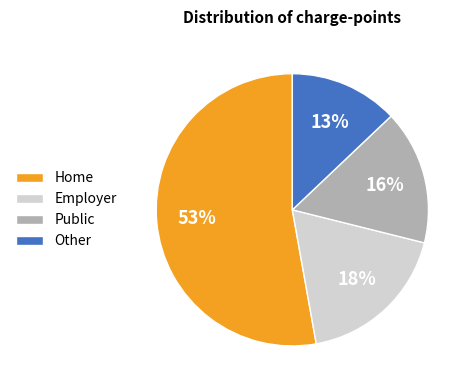

What percentage is the Other slice, to the nearest percent?

13%